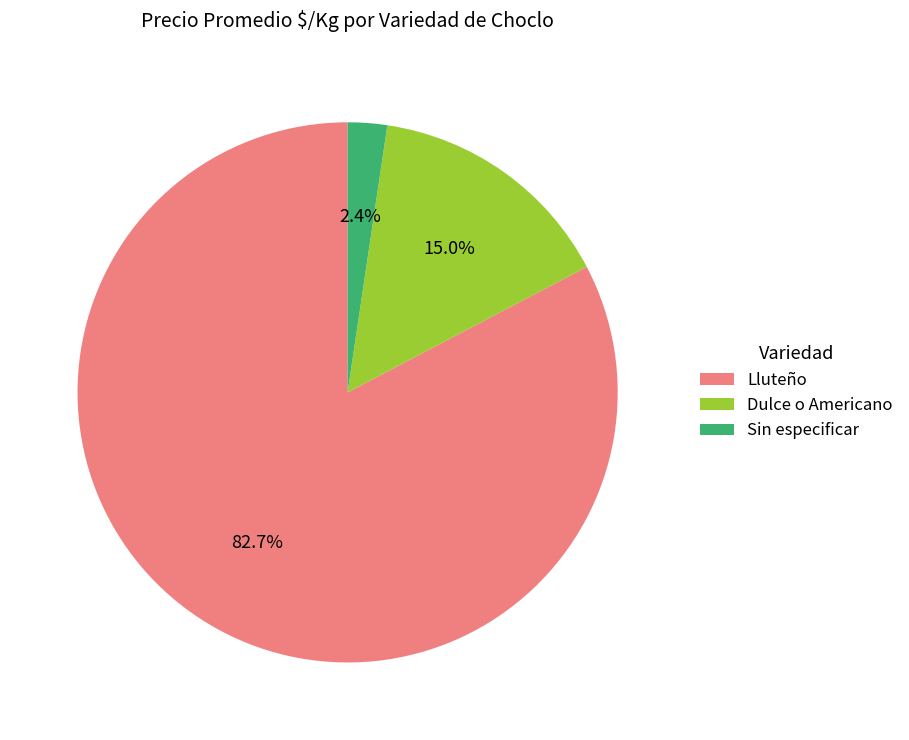

Which has a higher value, Sin especificar or Lluteño?

Lluteño